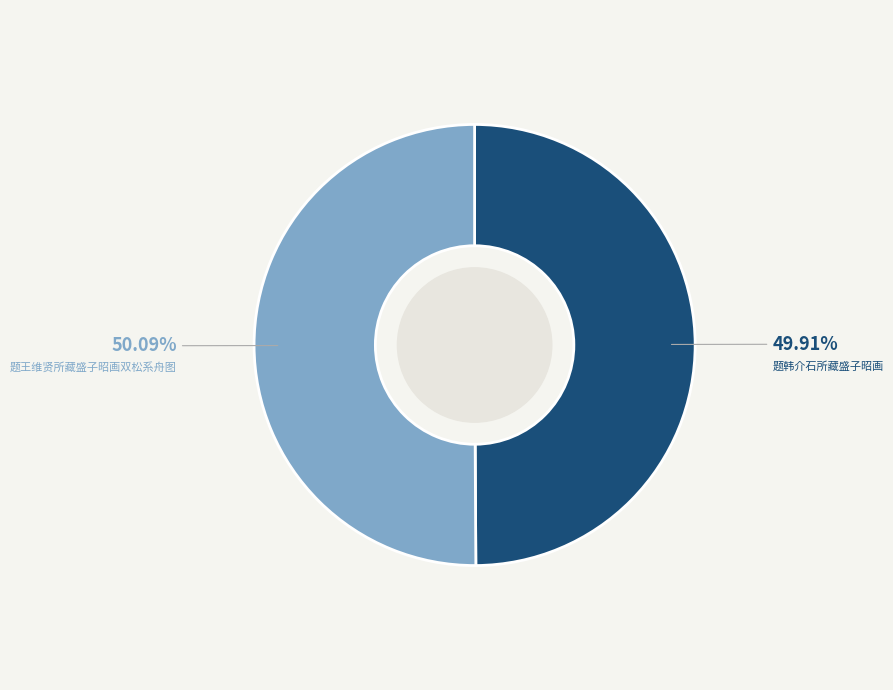

Is it true that 题韩介石所藏盛子昭画 is 50% of the pie?

True